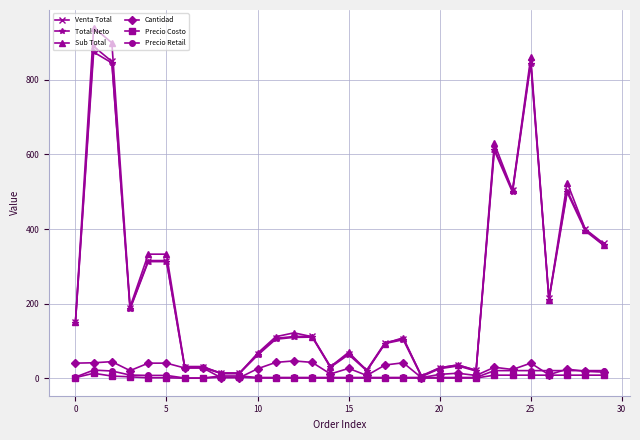

At how many categories does at least one series exceed 462?

6